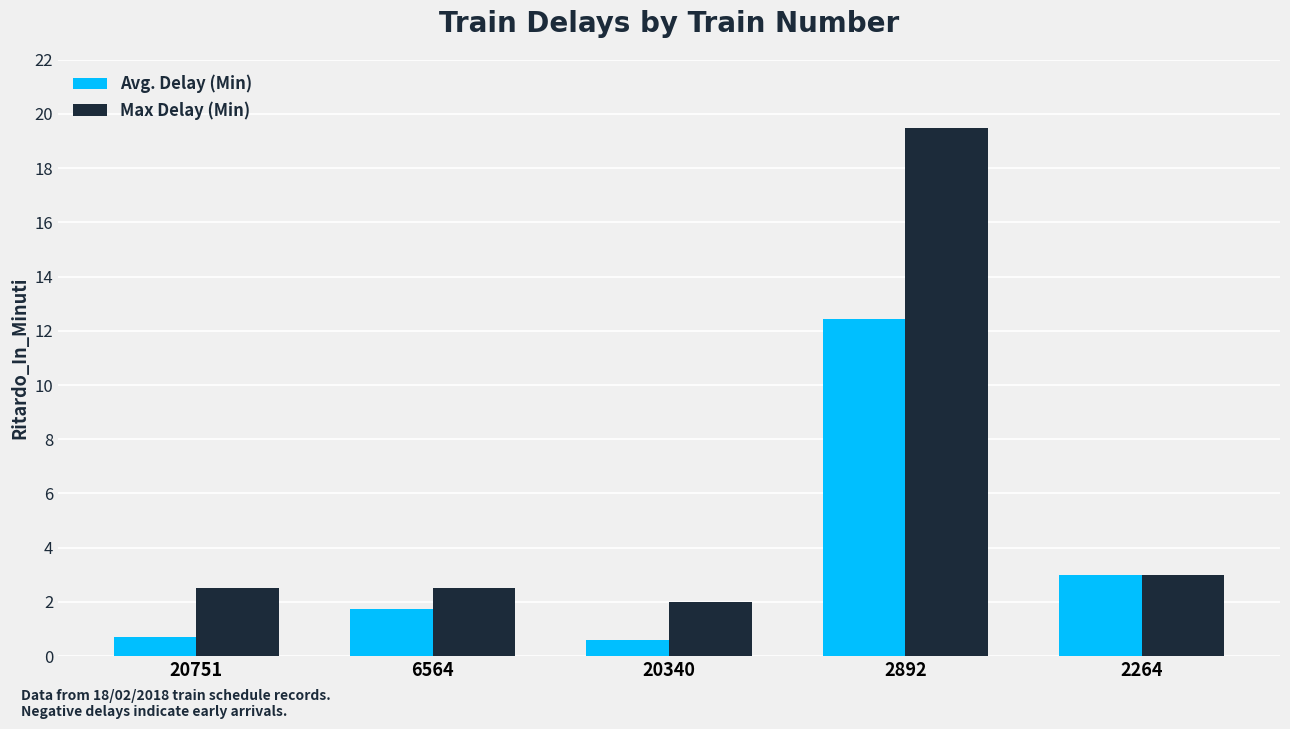

What is the spread (max minus min) of values at 2892?

7.1